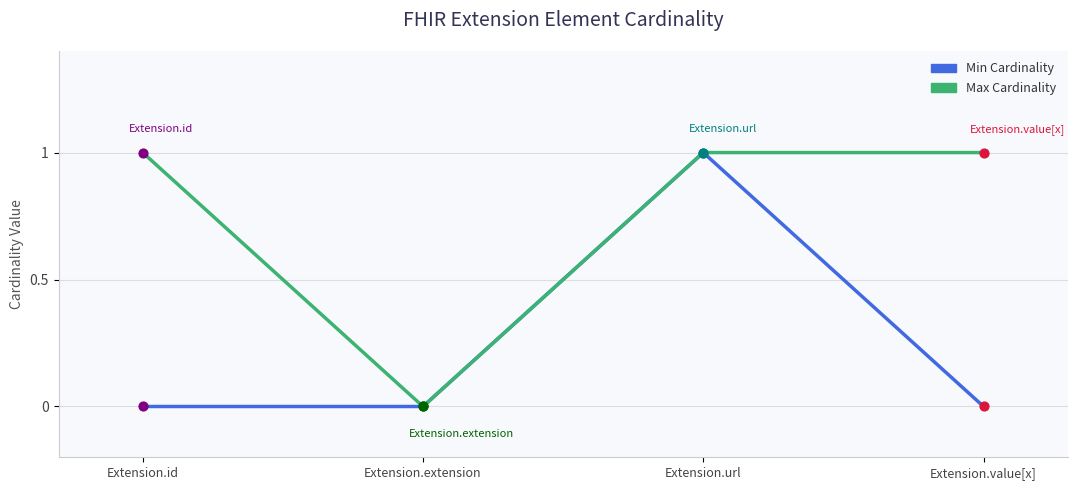

Which series has the largest total across all categories?

Max Cardinality